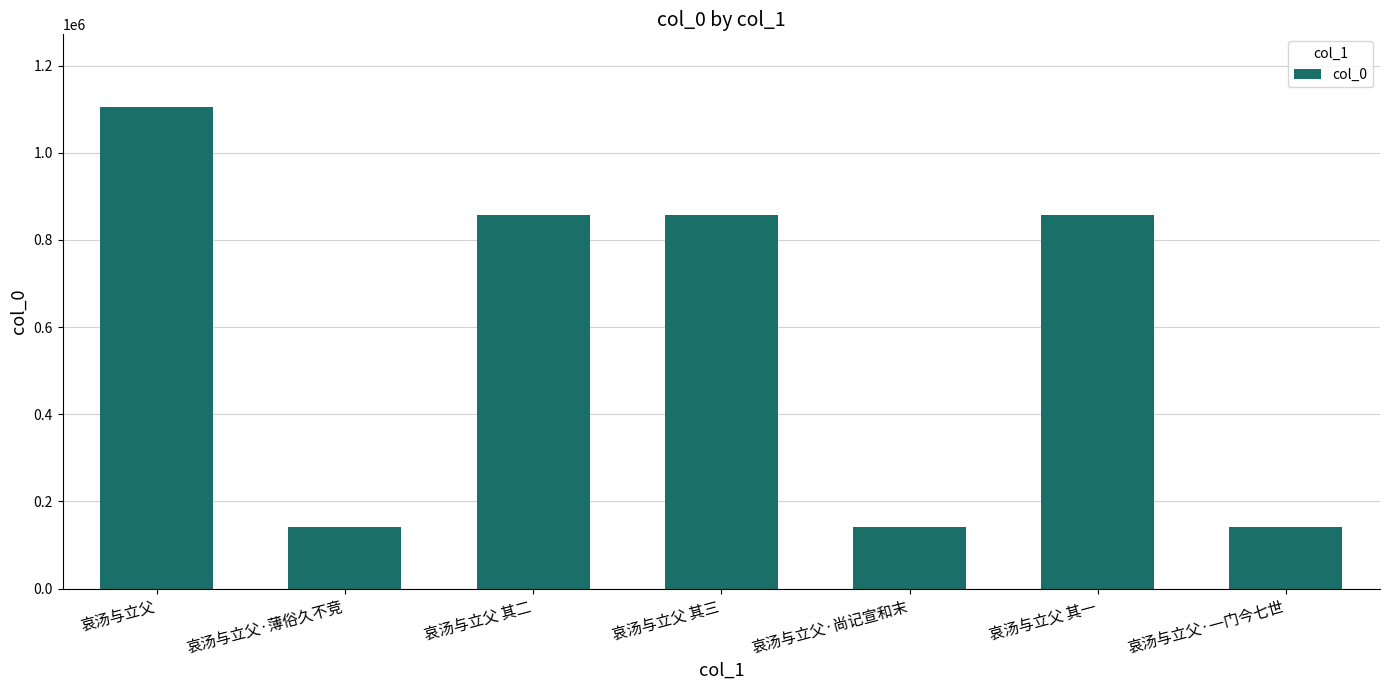

Are the bars grouped side by side (vs. stacked)?

No